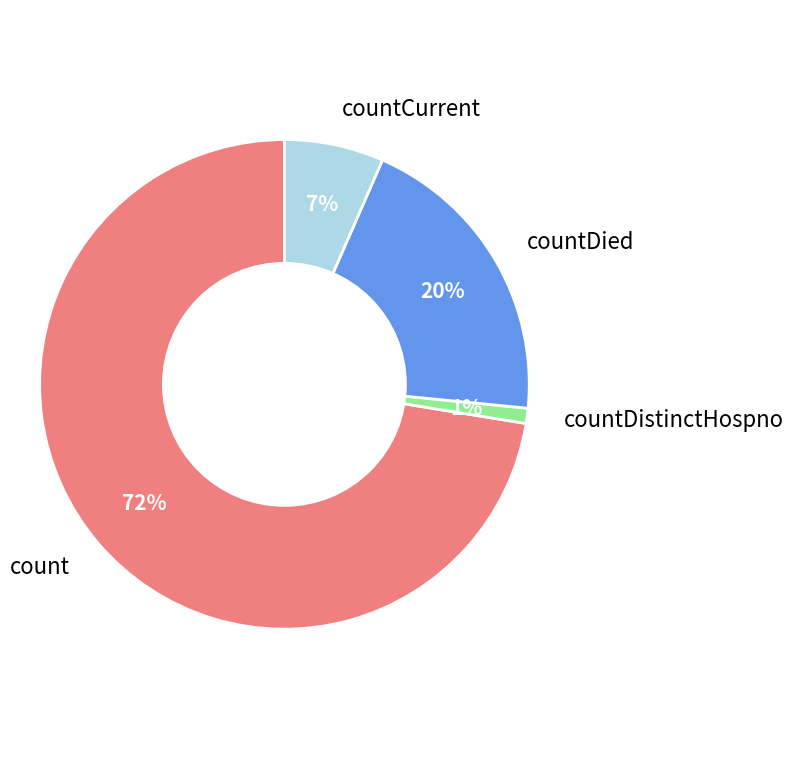

Is countDied the majority of the pie?

No